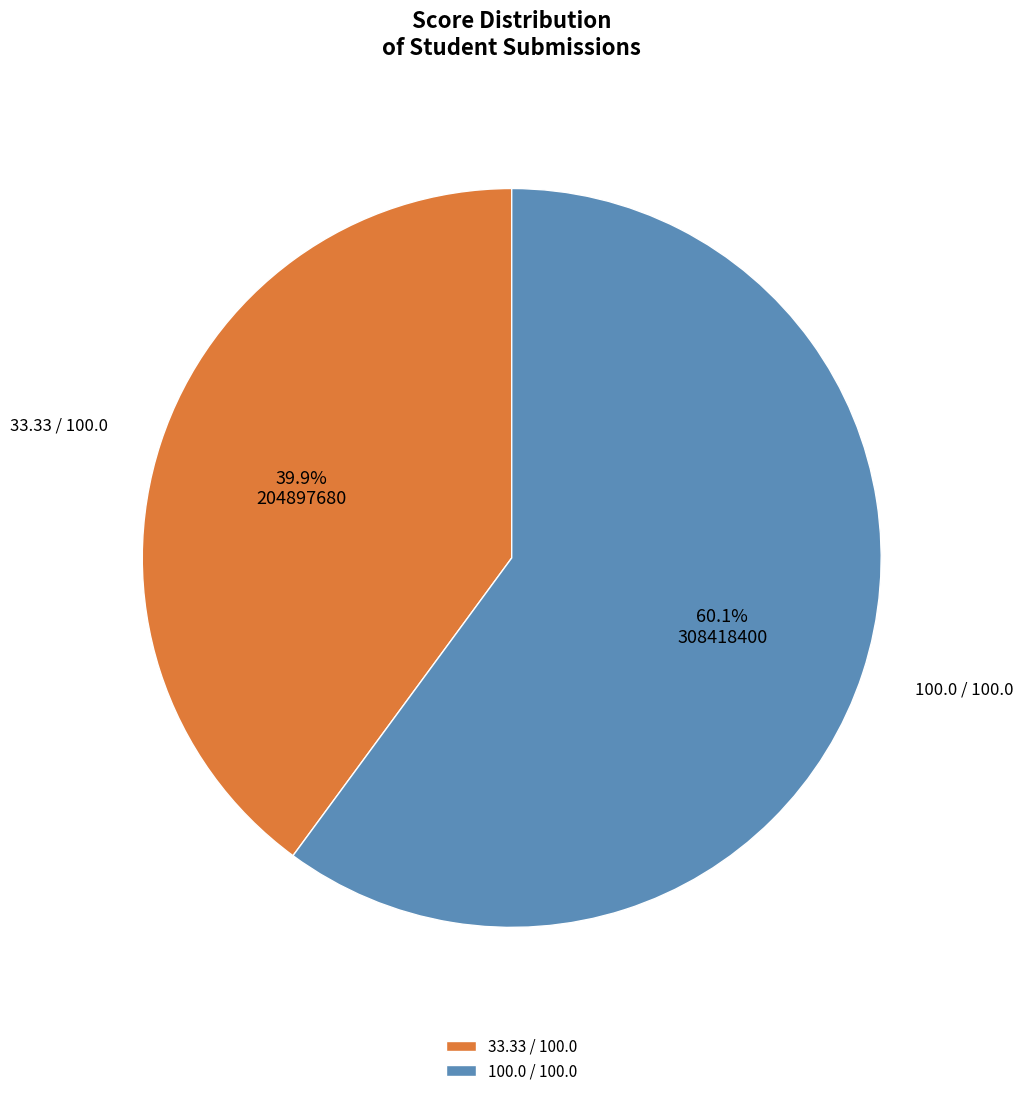

Is 100.0 / 100.0 the majority of the pie?

Yes